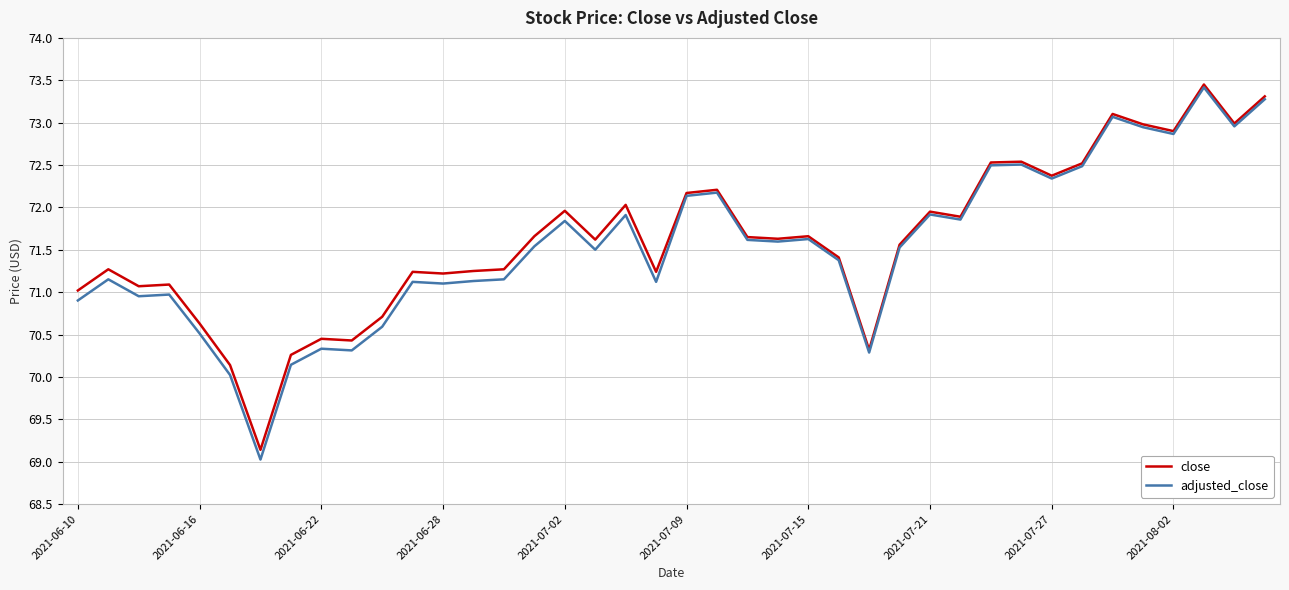

What is the greatest value displayed?

73.5